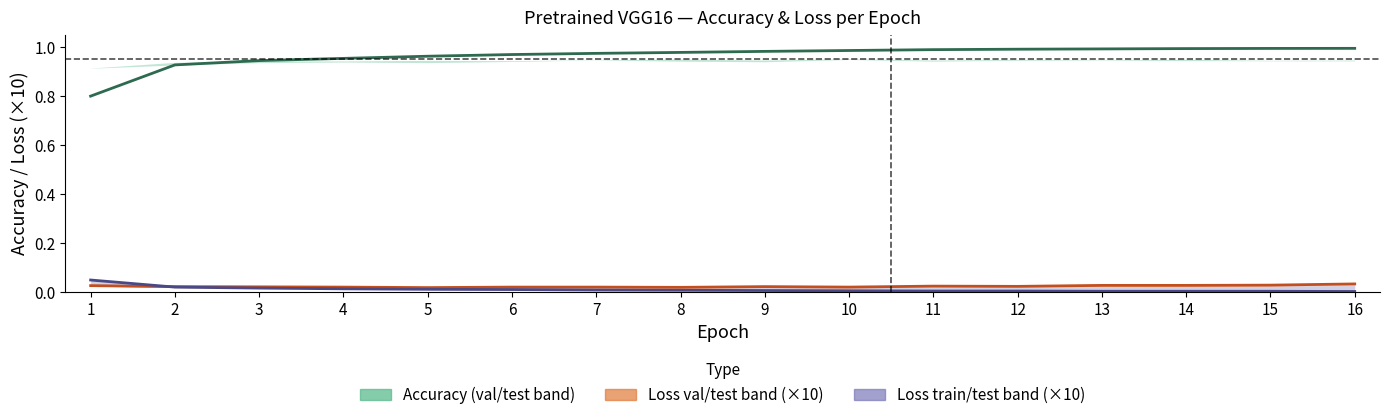

True or false: training accuracy has more than 0 points higher than both neighbors.

False